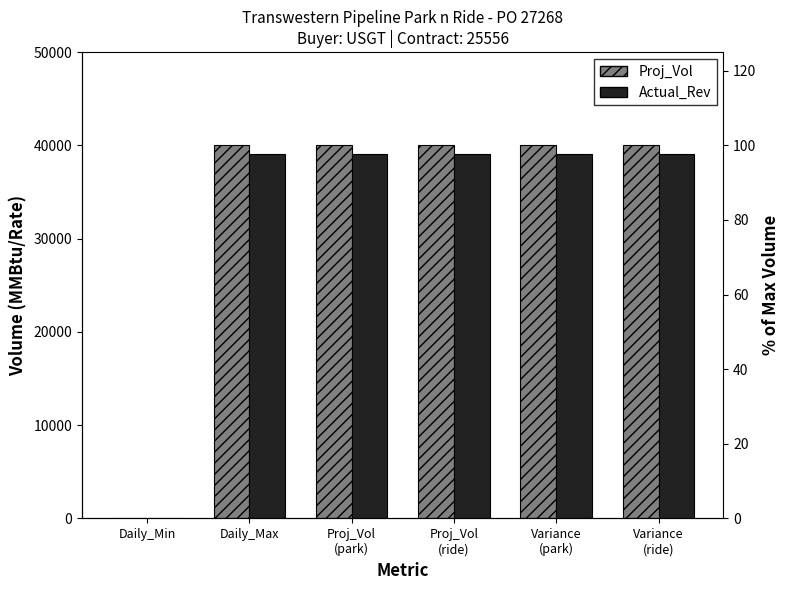

What is the total value across all series at Daily_Max?

79120